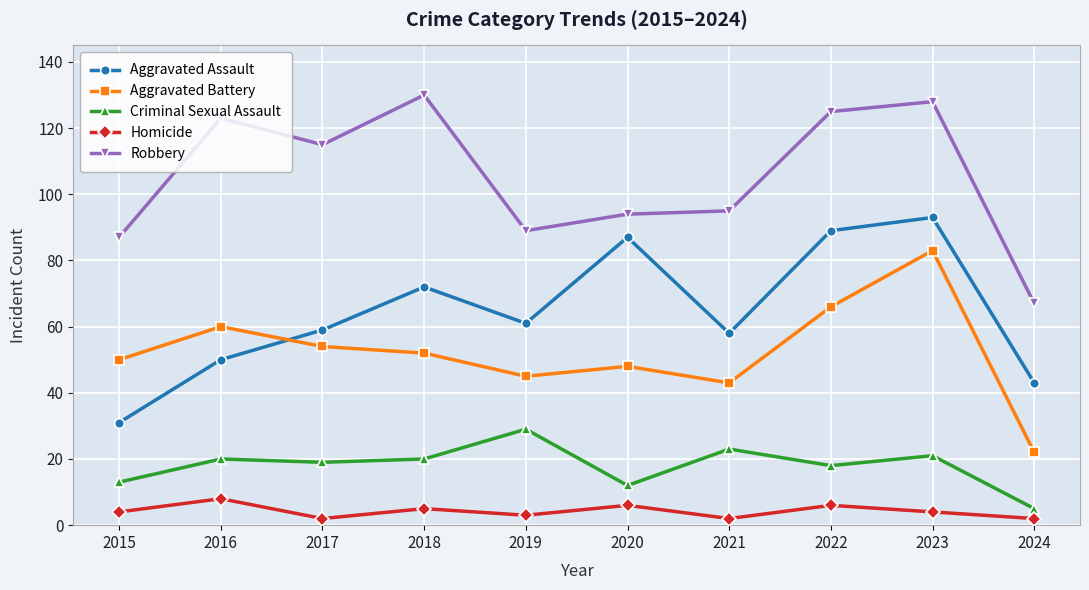

Count the number of data series in this chart.

5